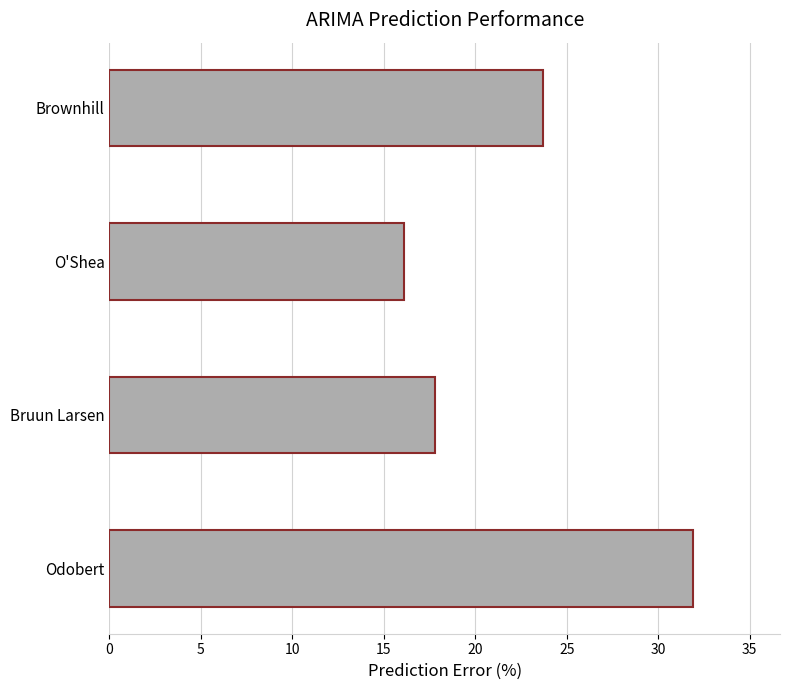

Reading top to bottom, what are all the values shown in this chart?

23.7	16.1	17.8	31.9